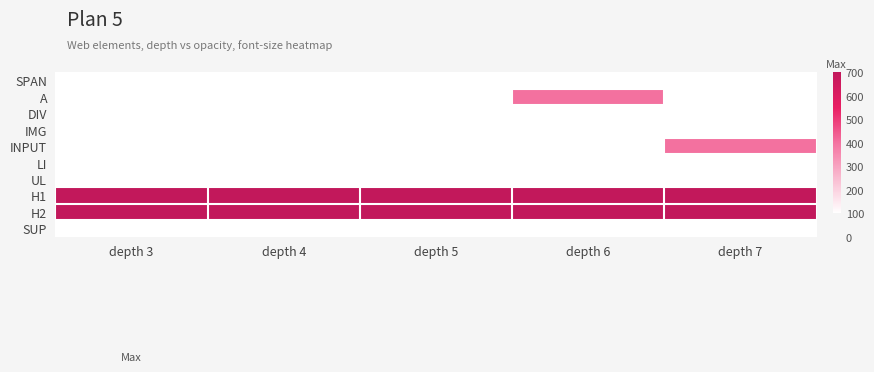

Which series has the largest range (max minus min)?

A